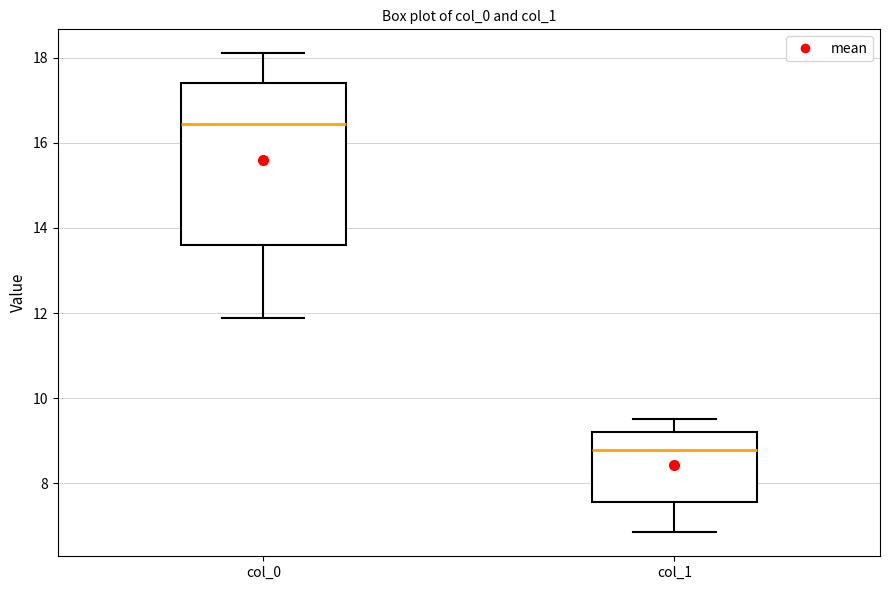

Comparing the boxes themselves (not the whiskers), which one is the tallest?

col_0